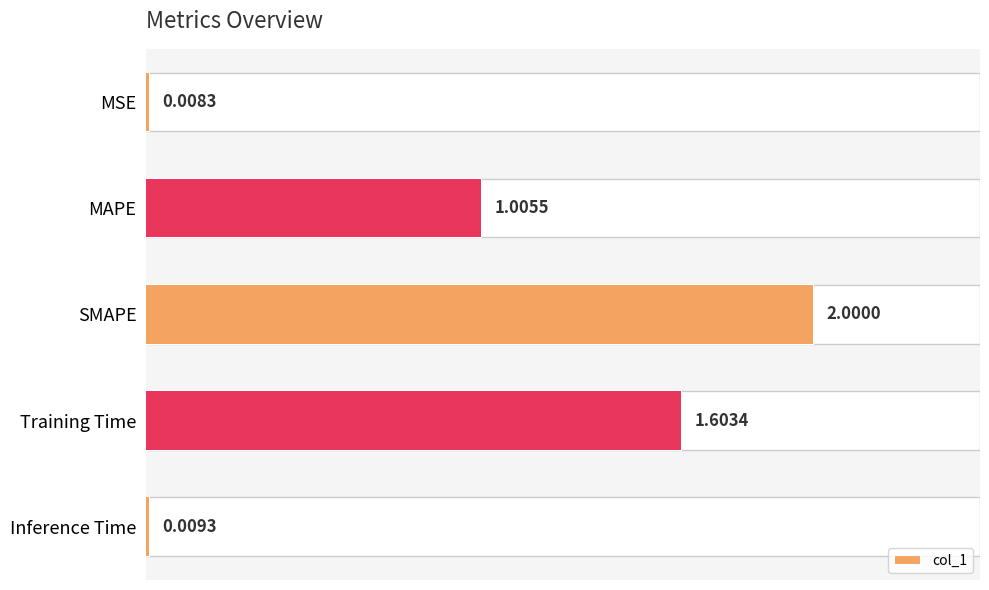

True or false: the data shows 2.6 at Training Time.

False